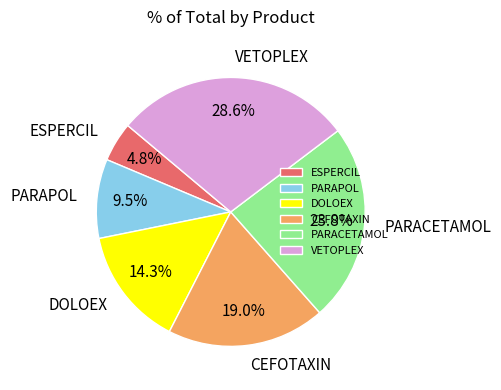

To the nearest percent, what is the average slice percentage?

17%